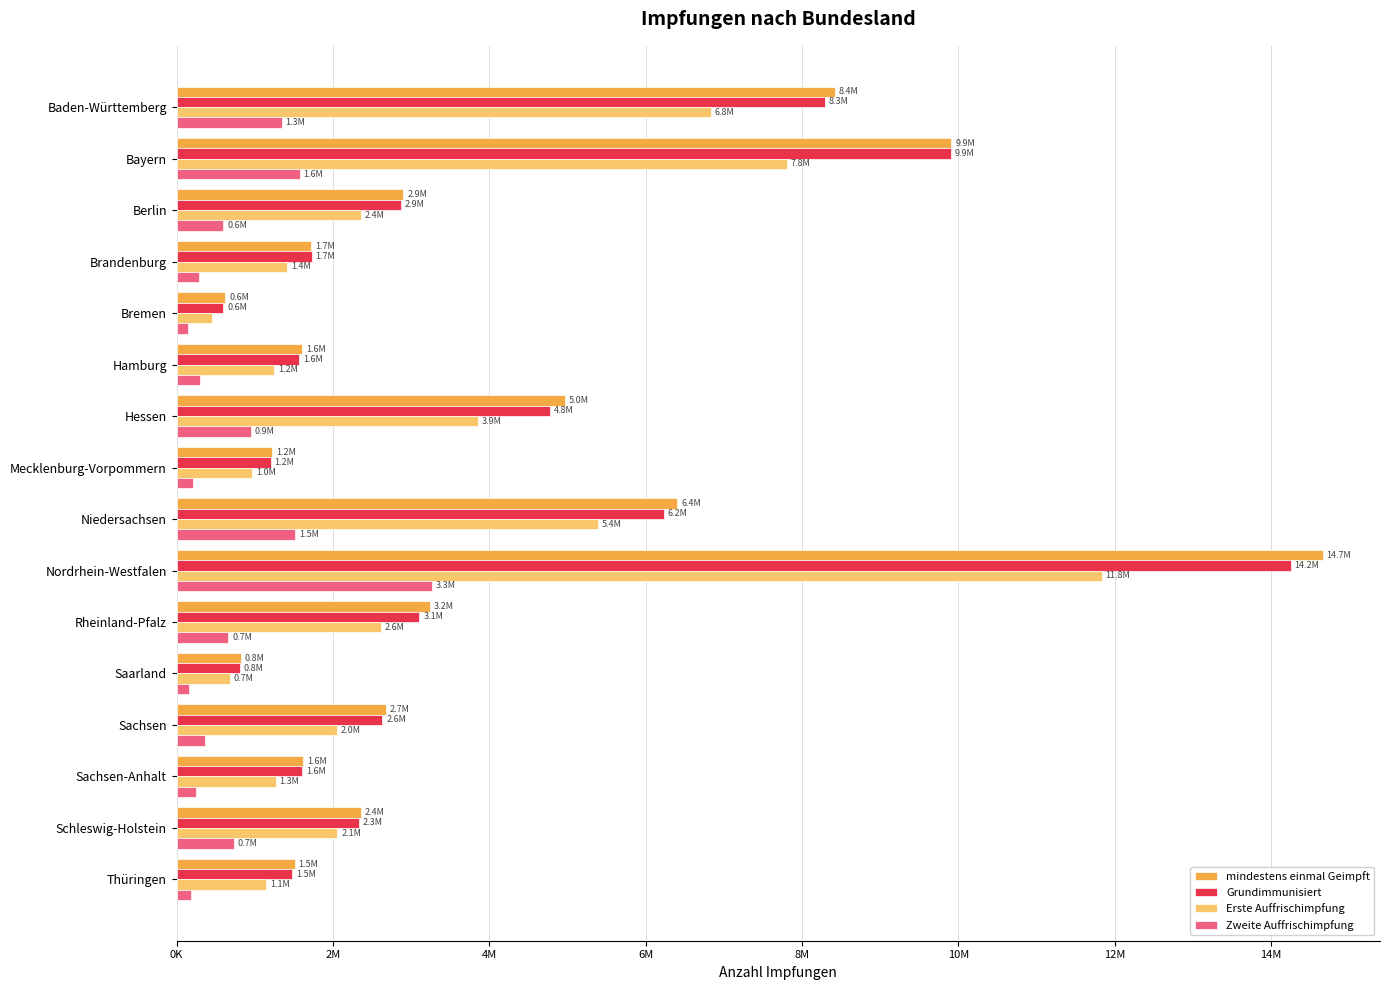

At which category does the chart reach its peak across all series?

Nordrhein-Westfalen